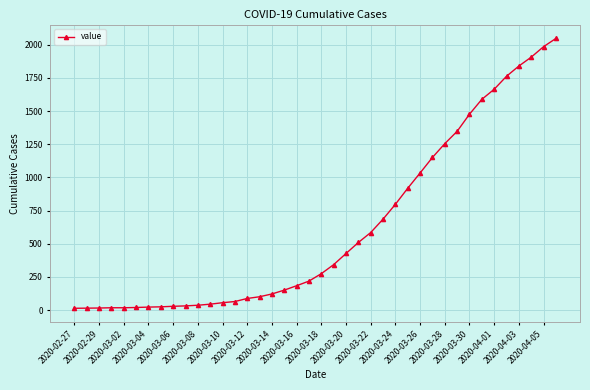

What is the sum of all values?

24844